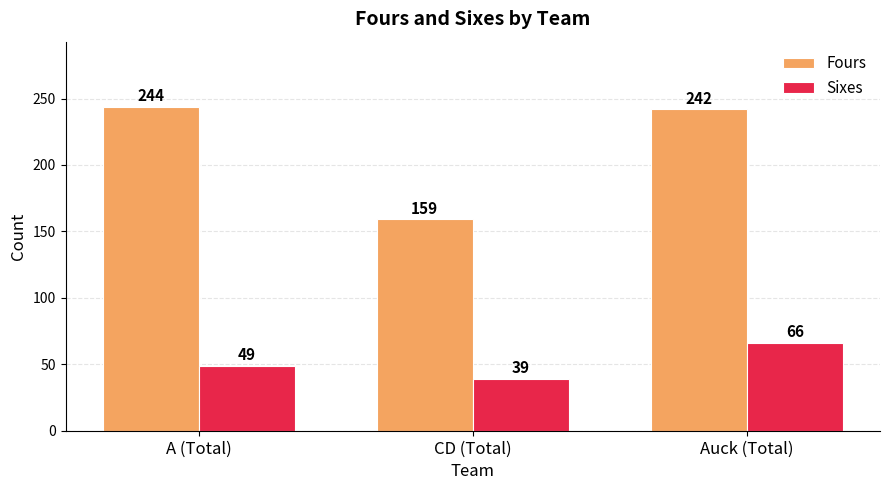

What is the difference between the highest and lowest values at Auck (Total)?

176